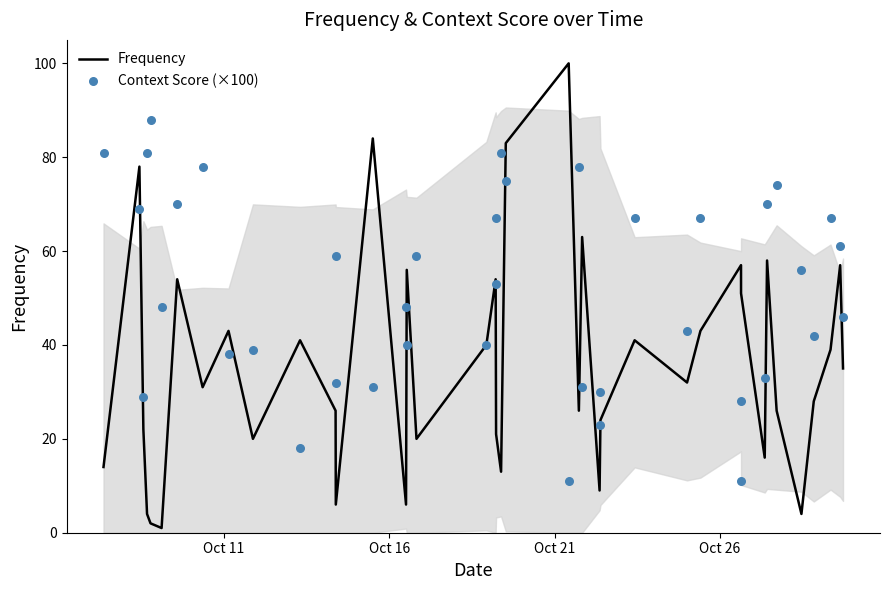

Which series reaches the minimum Y coordinate?

Frequency